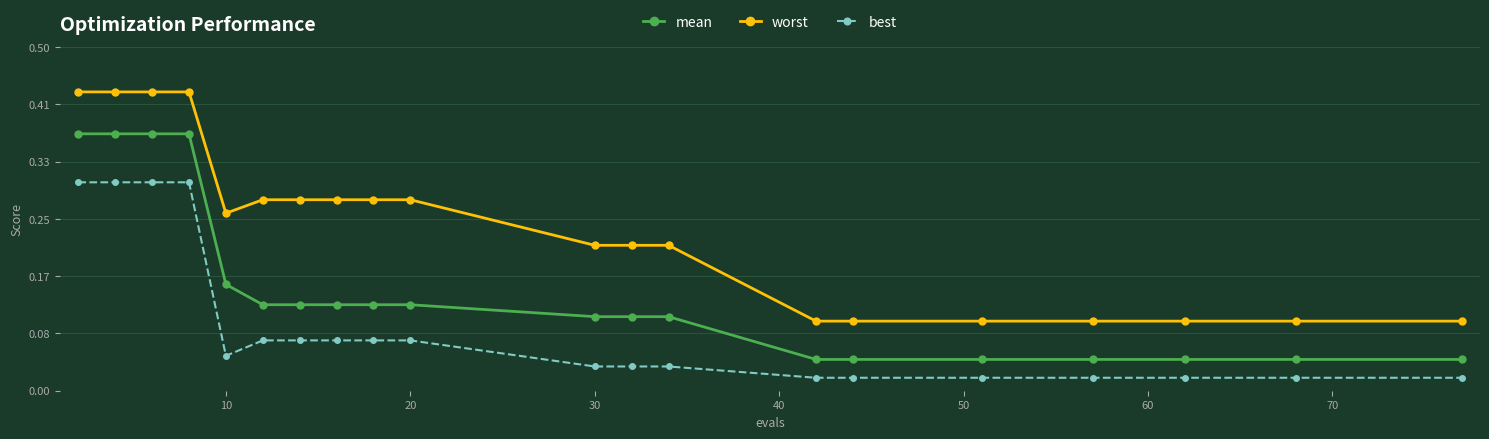

At how many categories does at least one series exceed 0?

20